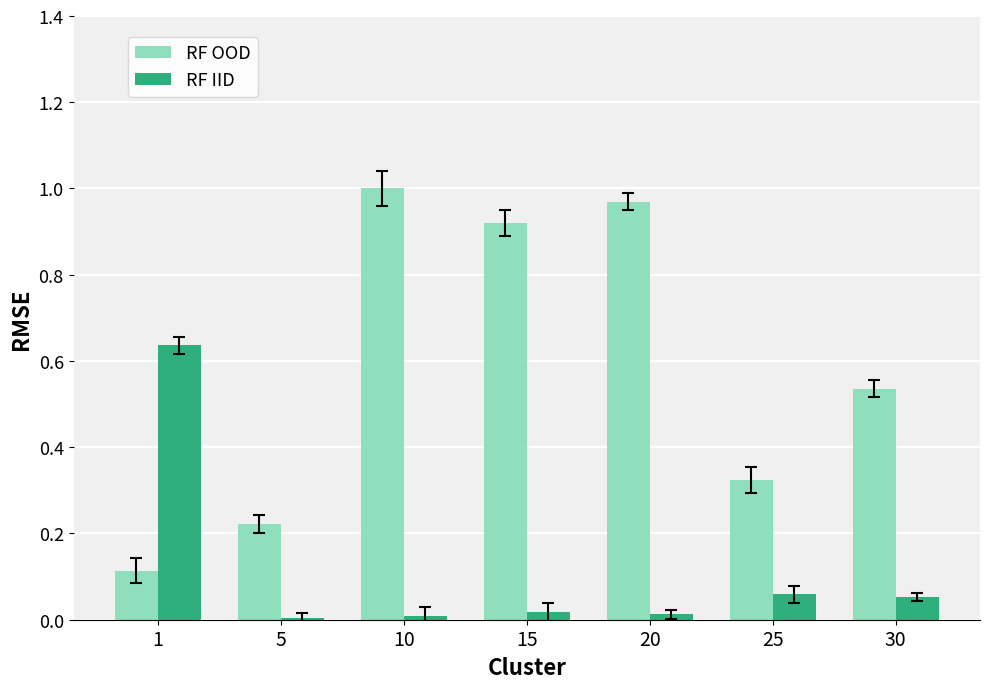

Which series has the widest spread of values?

RF OOD